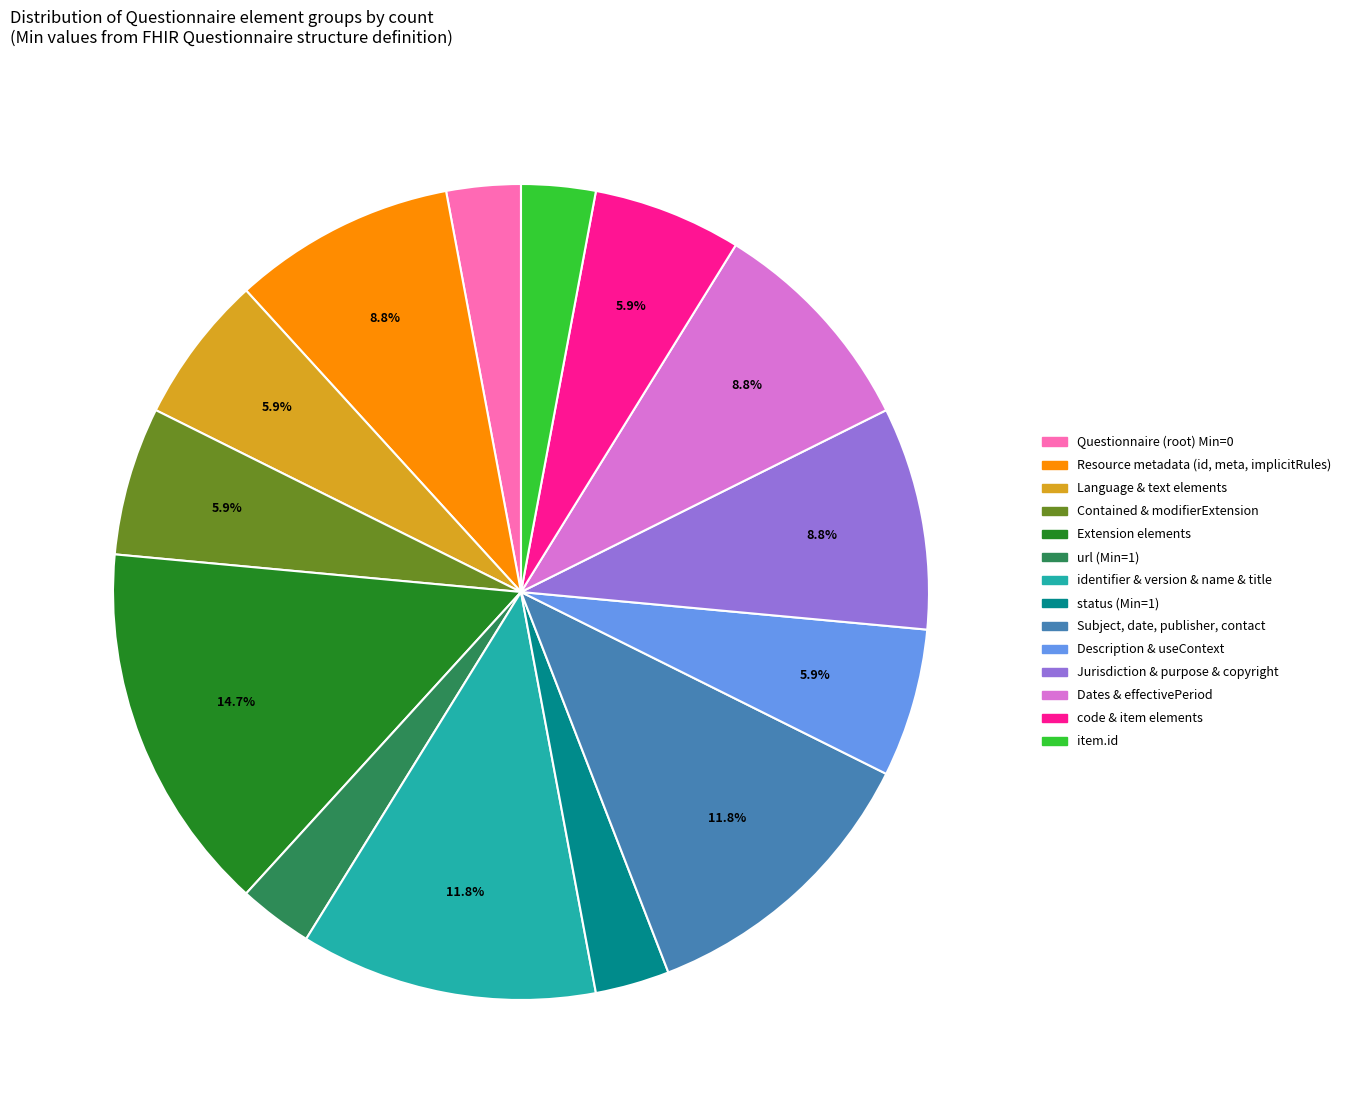

Is there any slice that represents more than half of the pie?

No